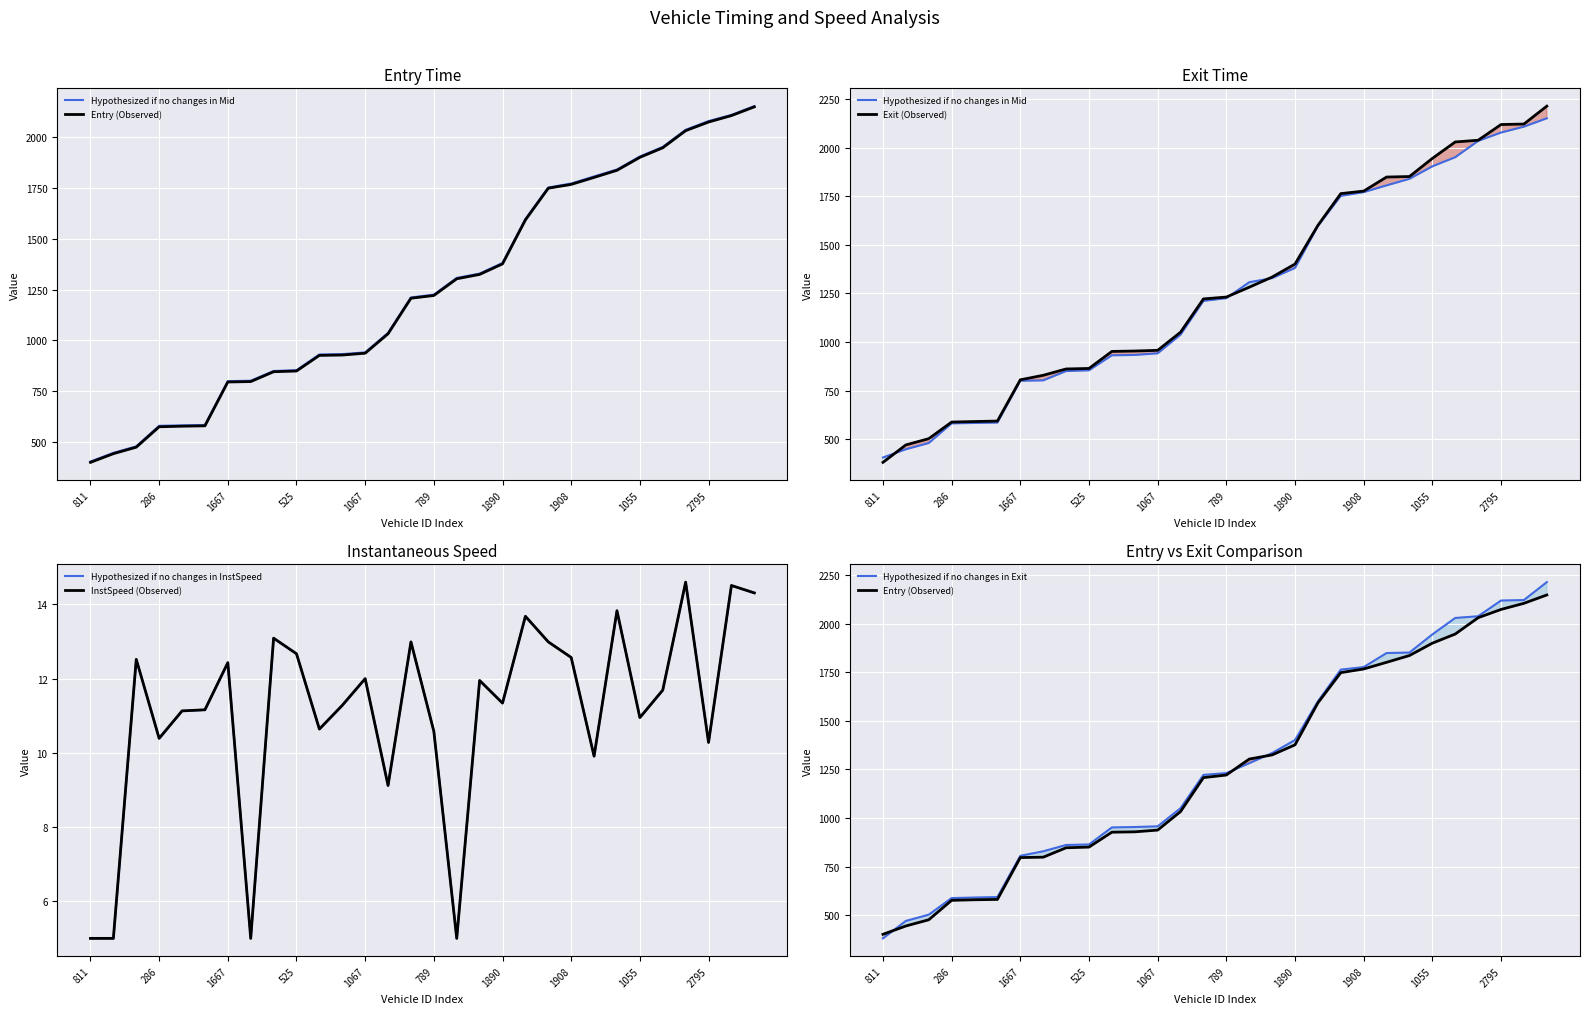

True or false: Exit (Observed) has more than 1 interior local peaks.

False